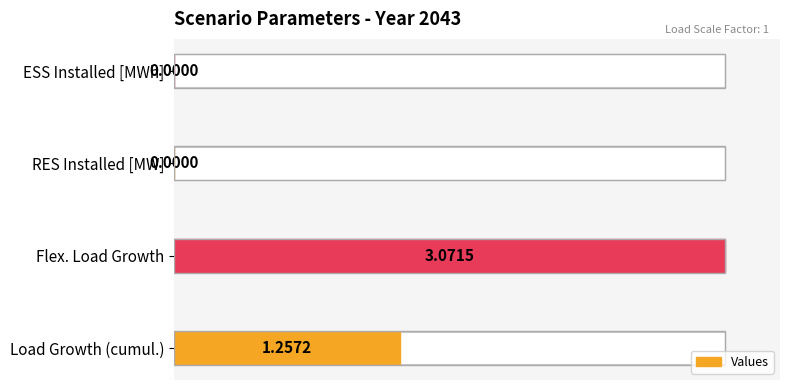

Count the values in the range 0 to 100.

4